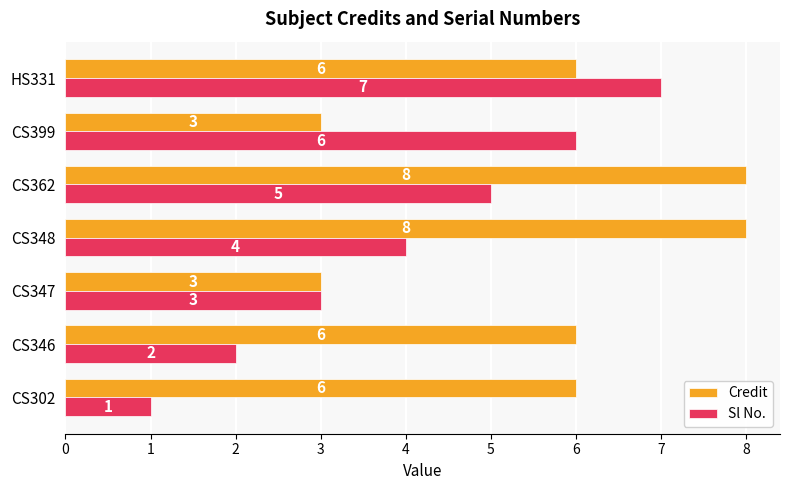

What is the maximum value shown in the chart?

8